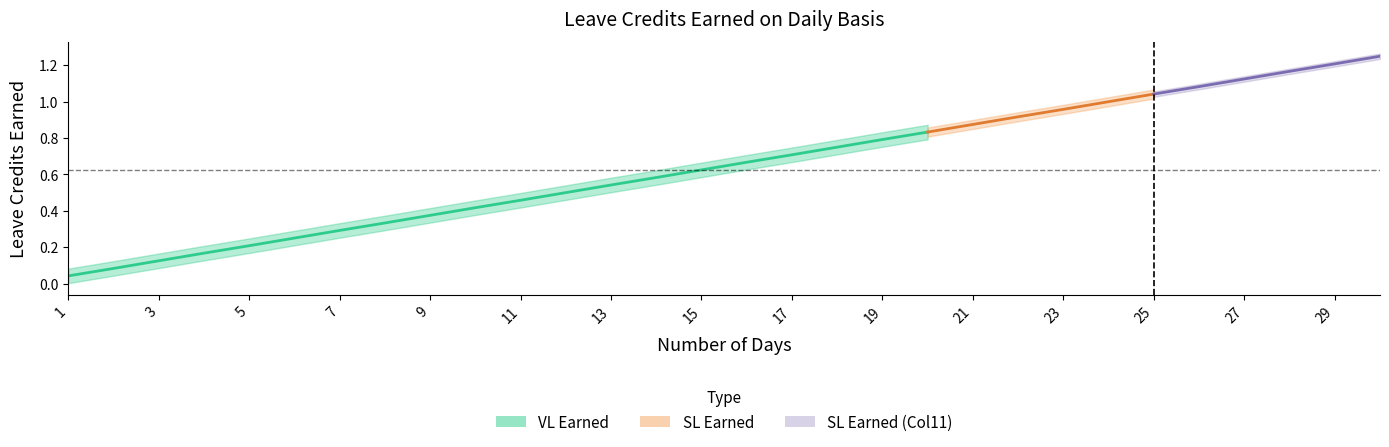

What is the value of the SL Earned point at the 30th from the left?

1.2